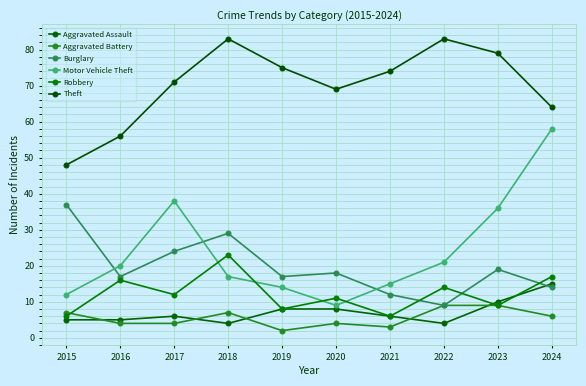

What is the minimum value shown in the chart?

2